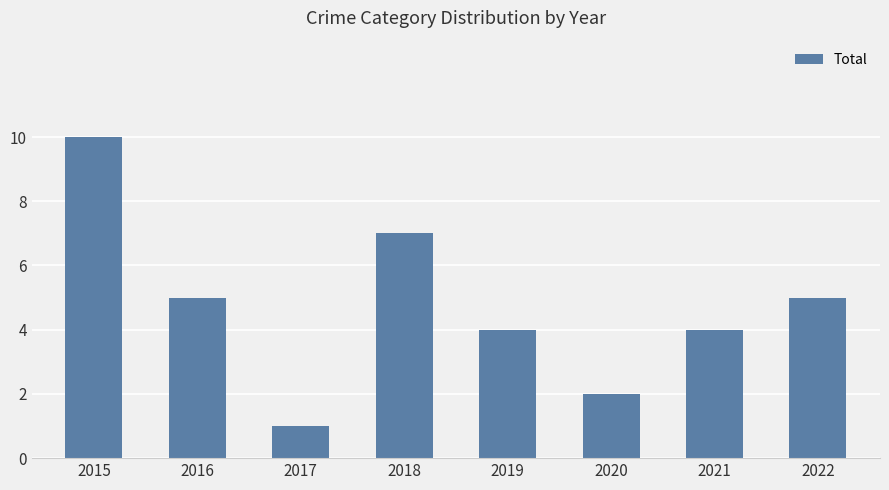

How many series are shown in this chart?

1